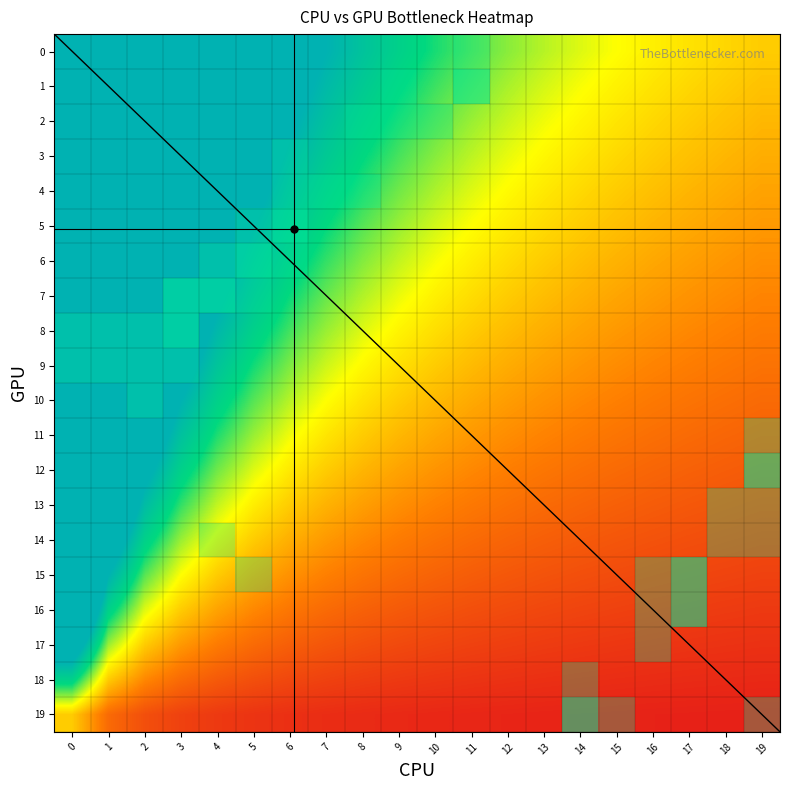

True or false: 4 has a value of 0 at 9.

True